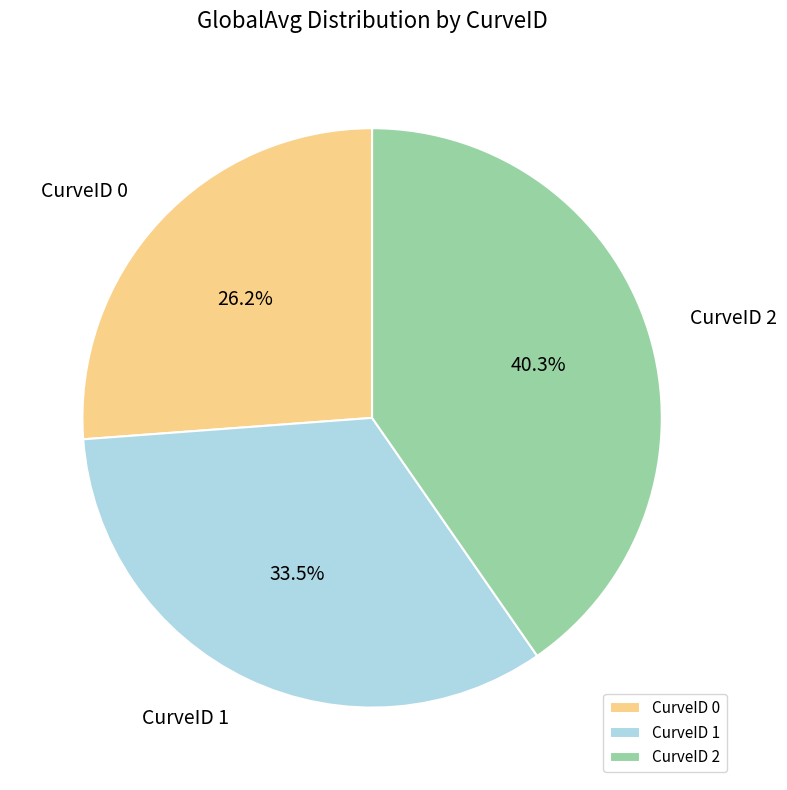

What portion of the pie excludes CurveID 1?

66.5%